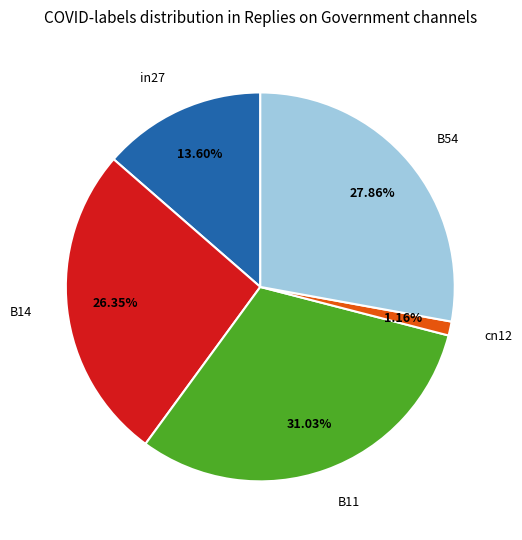

What percentage is NOT represented by B54?

72.1%